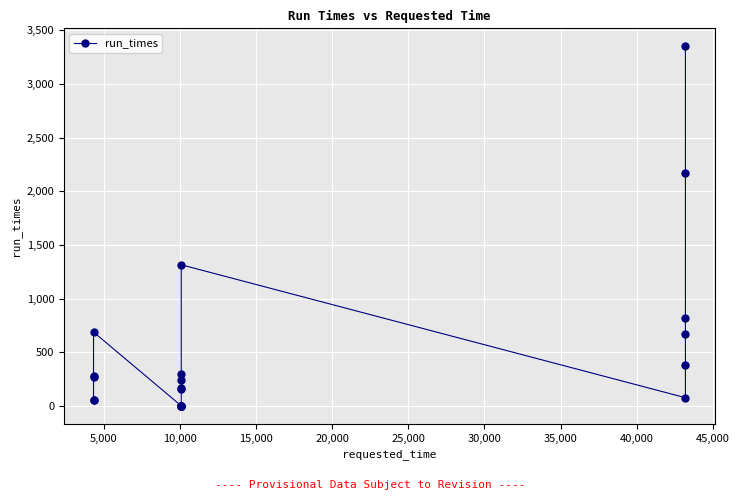

What is the greatest value displayed?

3350.3